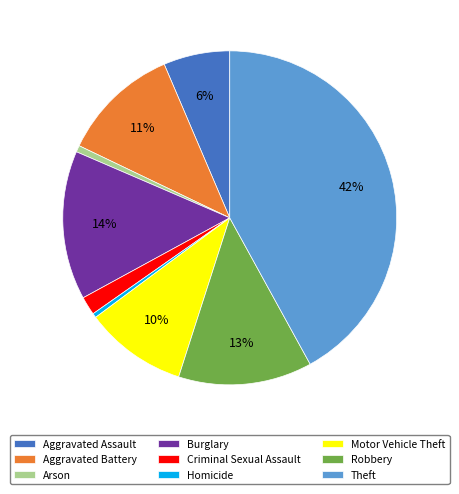

To the nearest percent, what percentage of the pie is Robbery?

13%